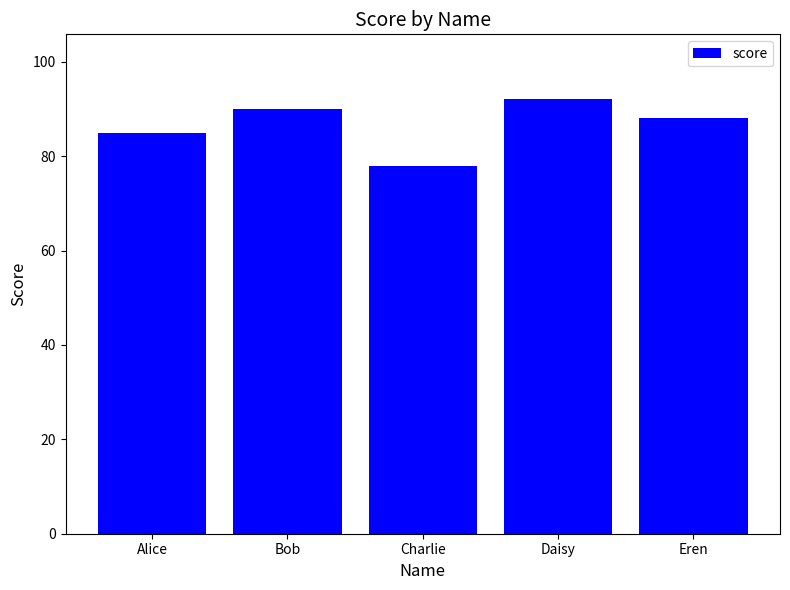

What is the value of the 2nd bar from the left?

90